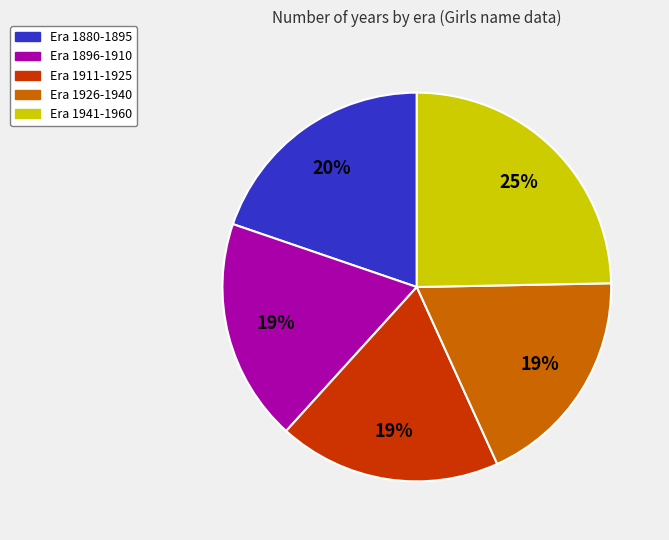

To the nearest percent, what is the combined percentage of Era 1911-1925 and Era 1926-1940?

37%